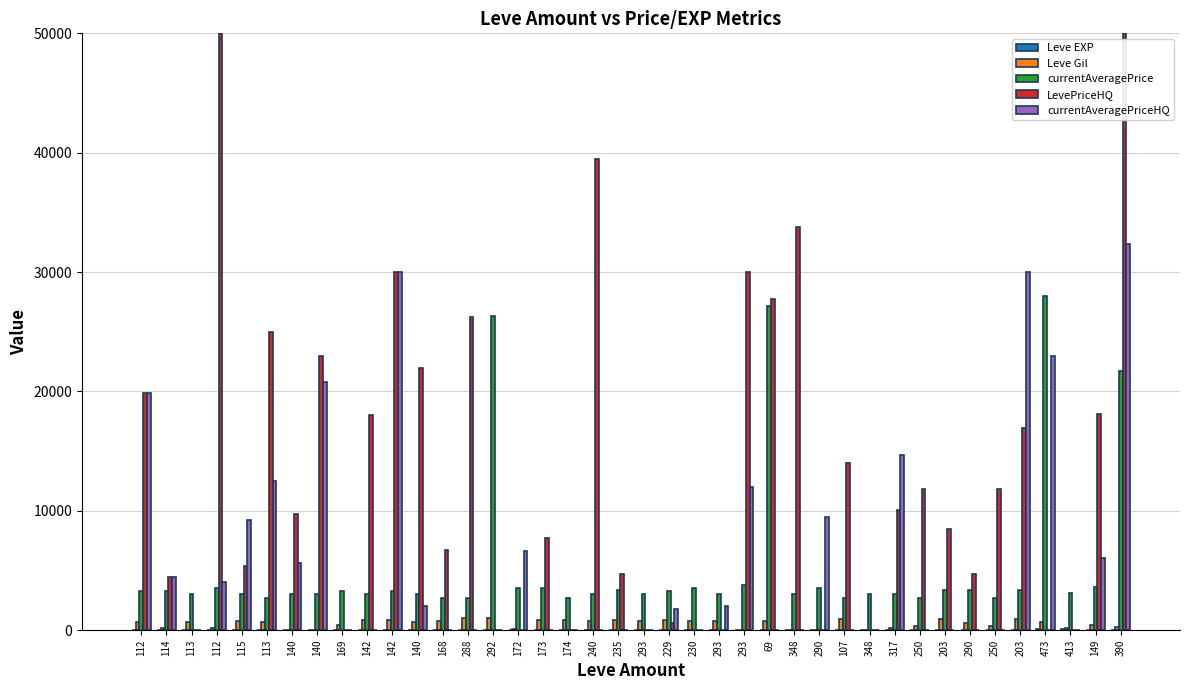

At how many categories does at least one series exceed 9469?

23